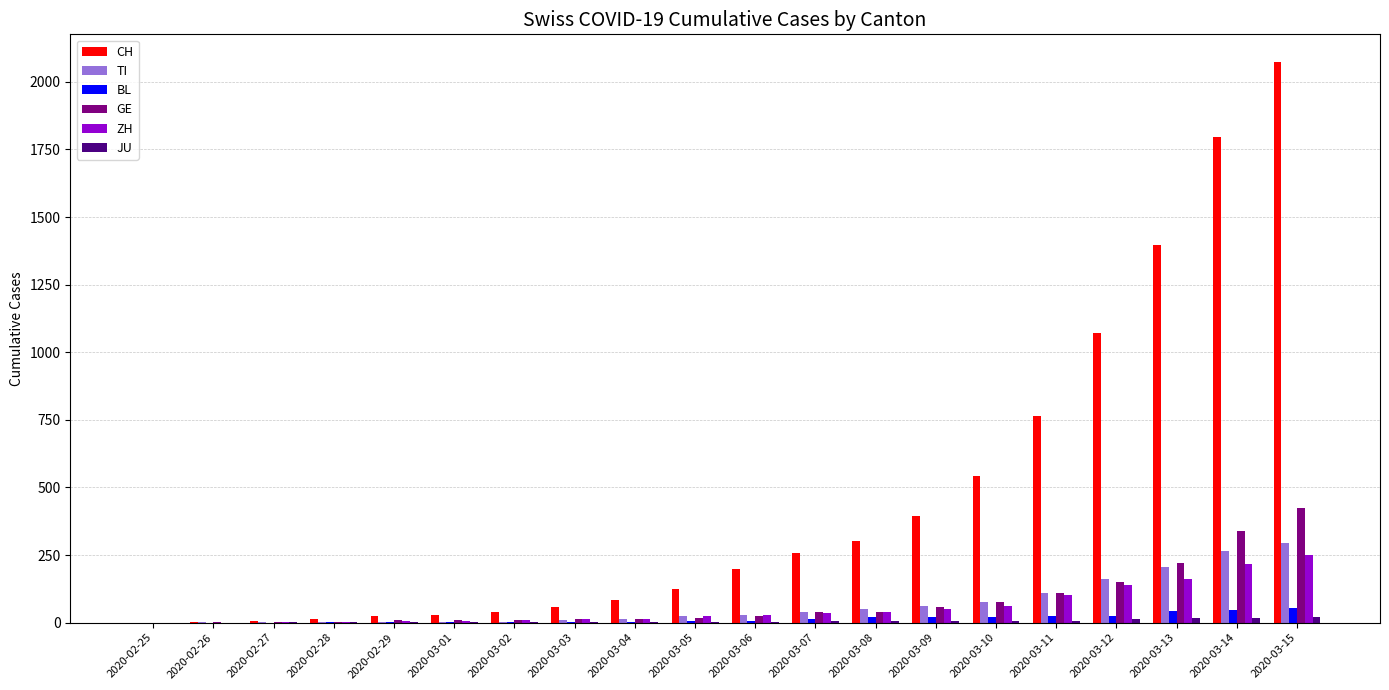

Which series has the largest total across all categories?

CH